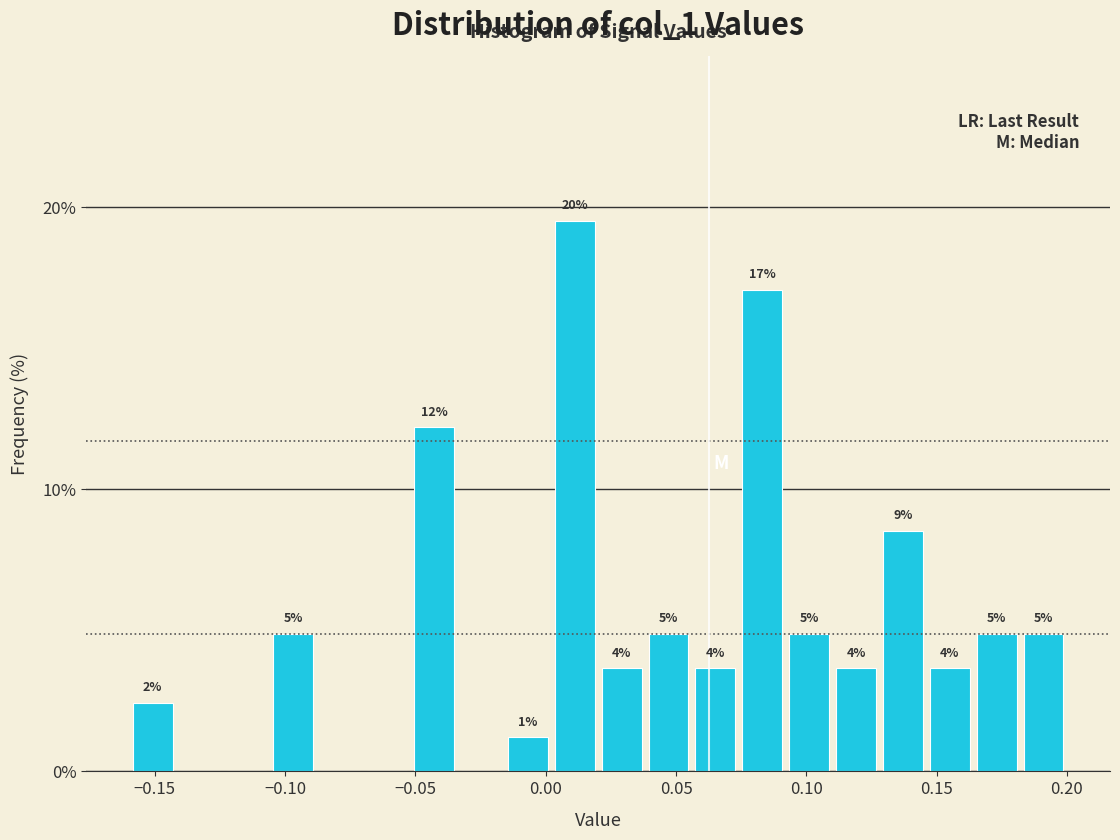

Read against the x-axis, roughly where is the centre of the tallest bar?

0.010